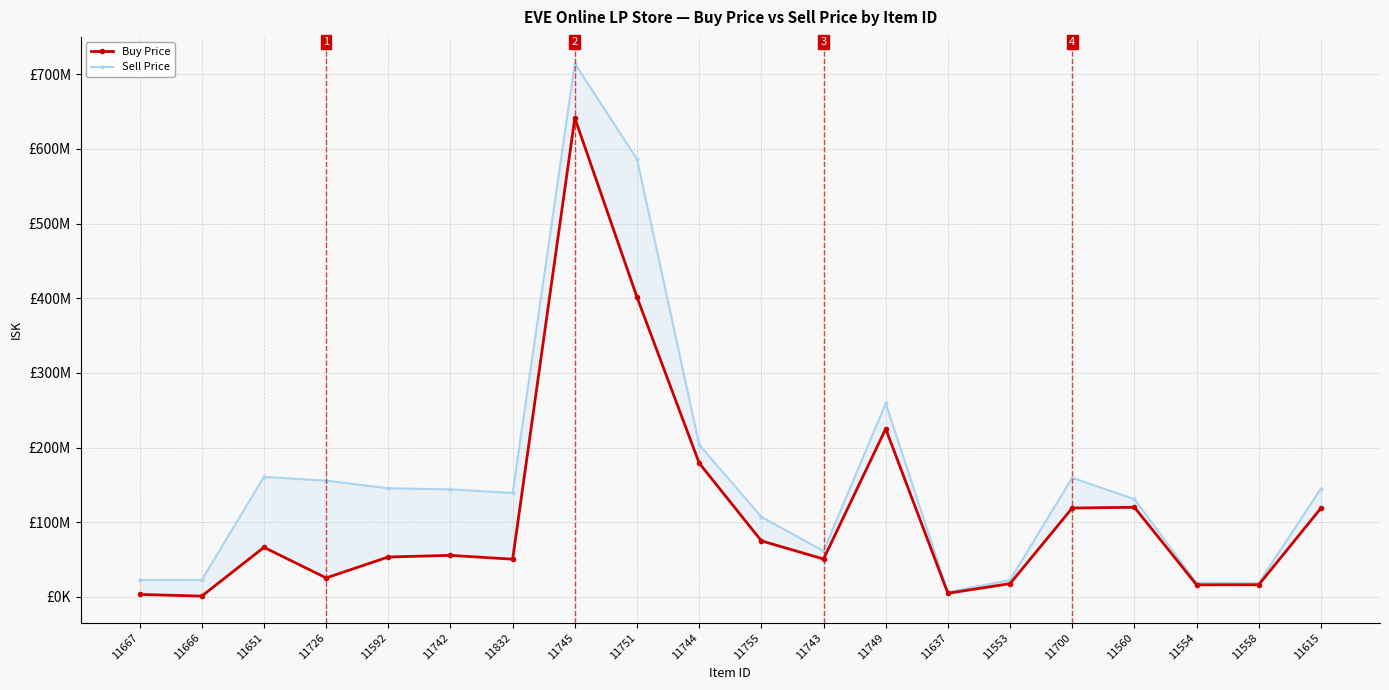

What is the label of the 13th point from the right?

11745